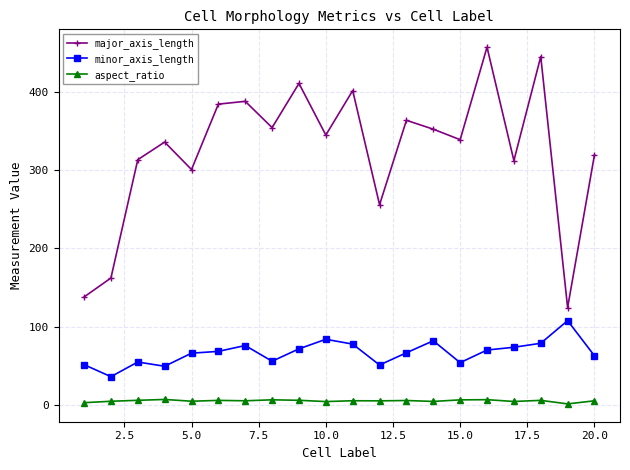

True or false: aspect_ratio and major_axis_length intersect in this chart.

False